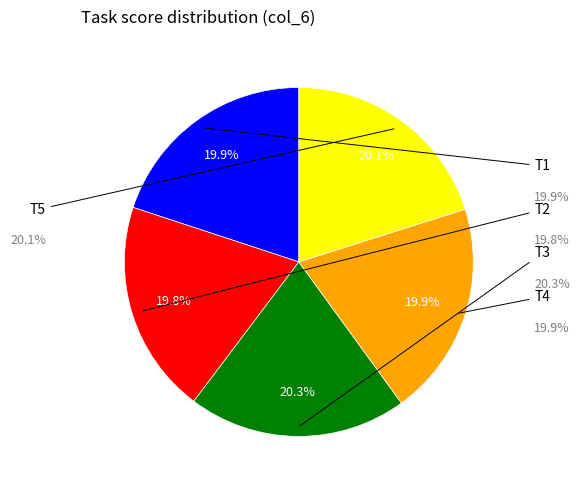

Is there a majority slice in this chart?

No